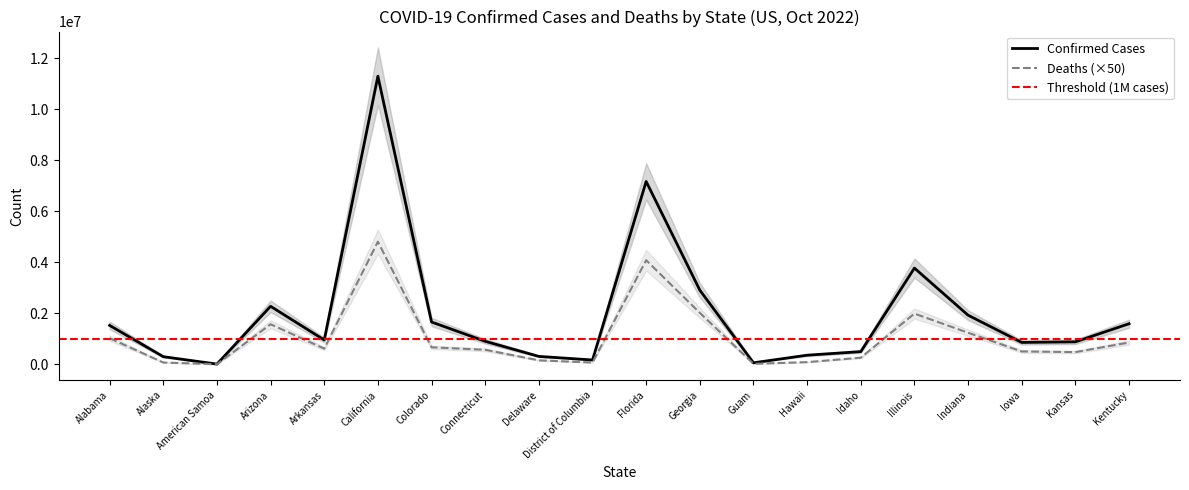

True or false: Confirmed and Deaths intersect in this chart.

False